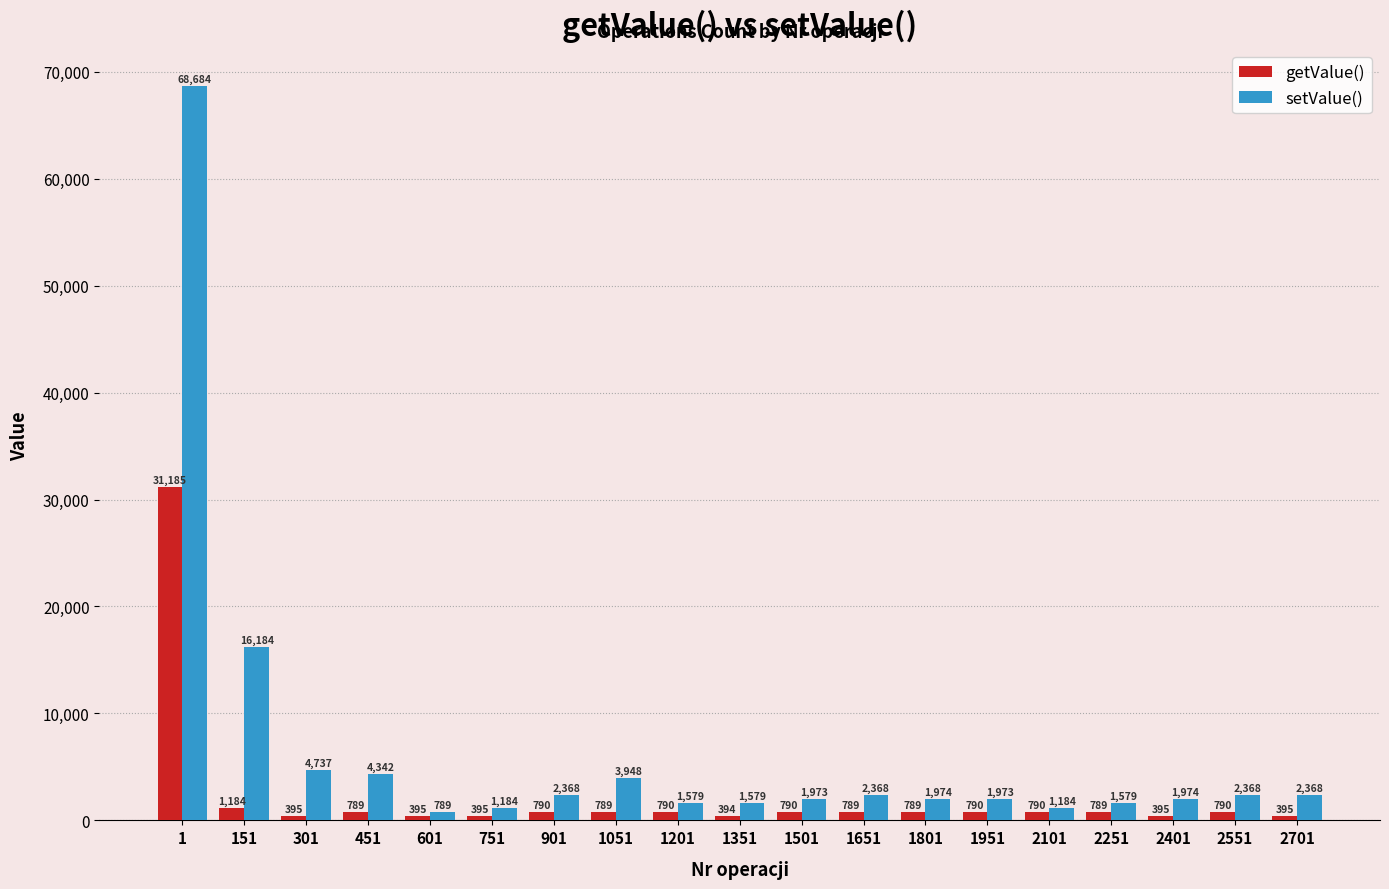

The value of setValue() at 2101 is 1184. True or false?

True